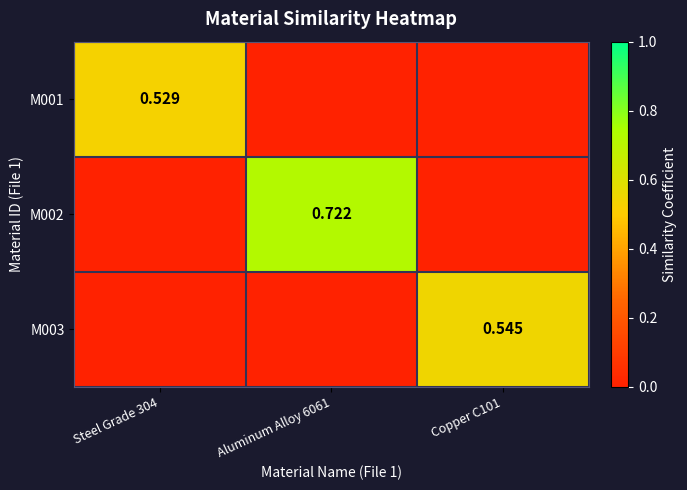

At which label does M002 reach its minimum?

Steel Grade 304